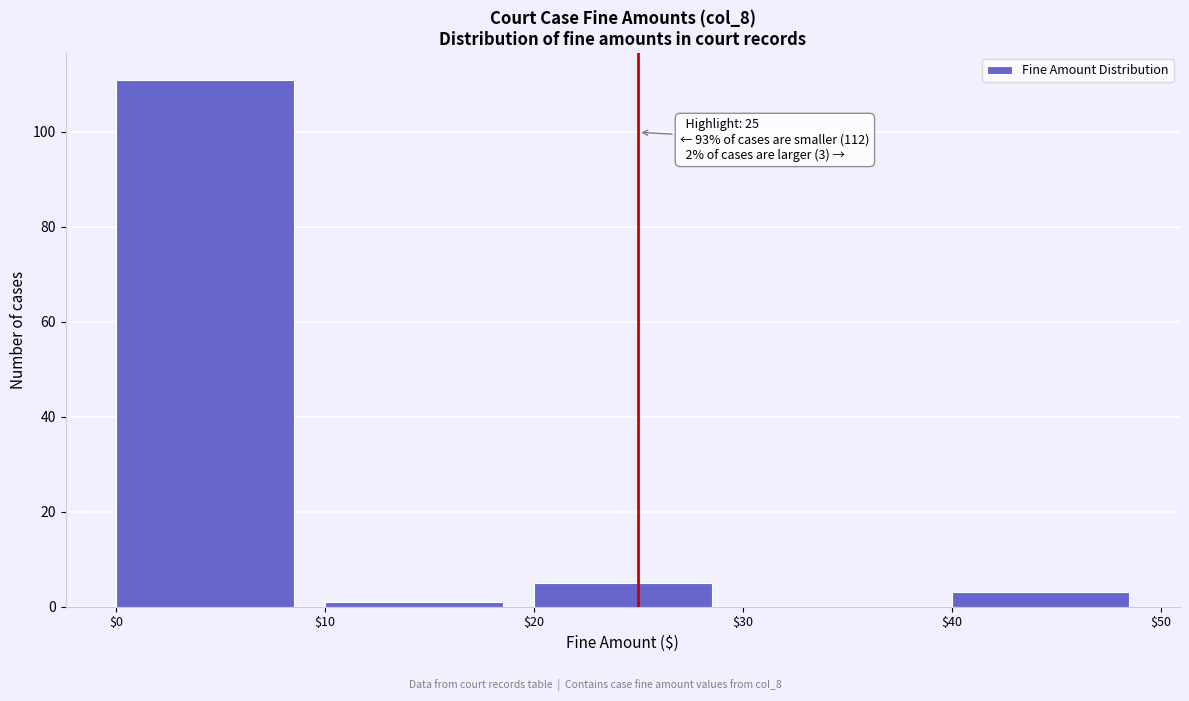

Which range on the x-axis has the tallest bar?

$0 to $10